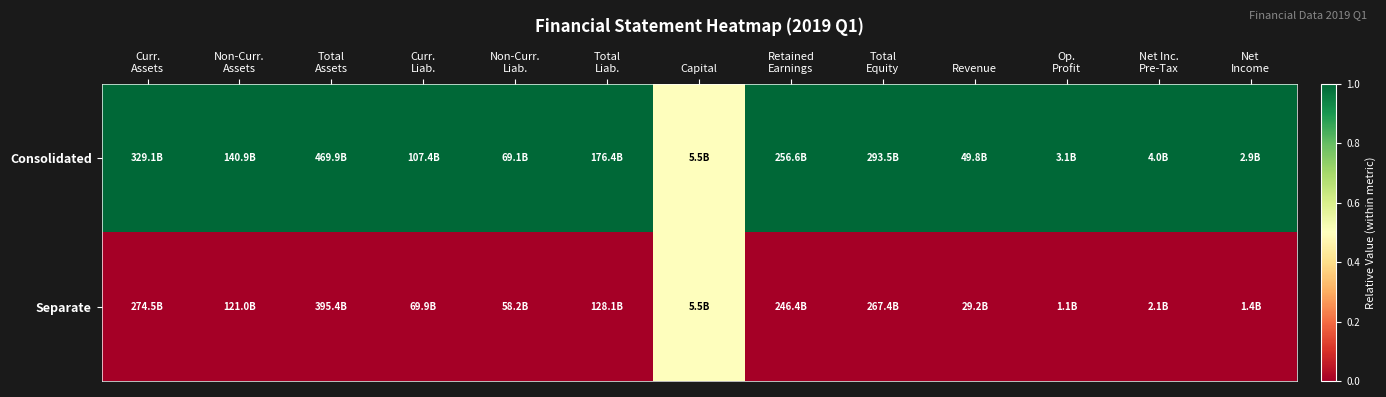

At Op. Profit, list the series in order from largest to smallest.

Consolidated, Separate